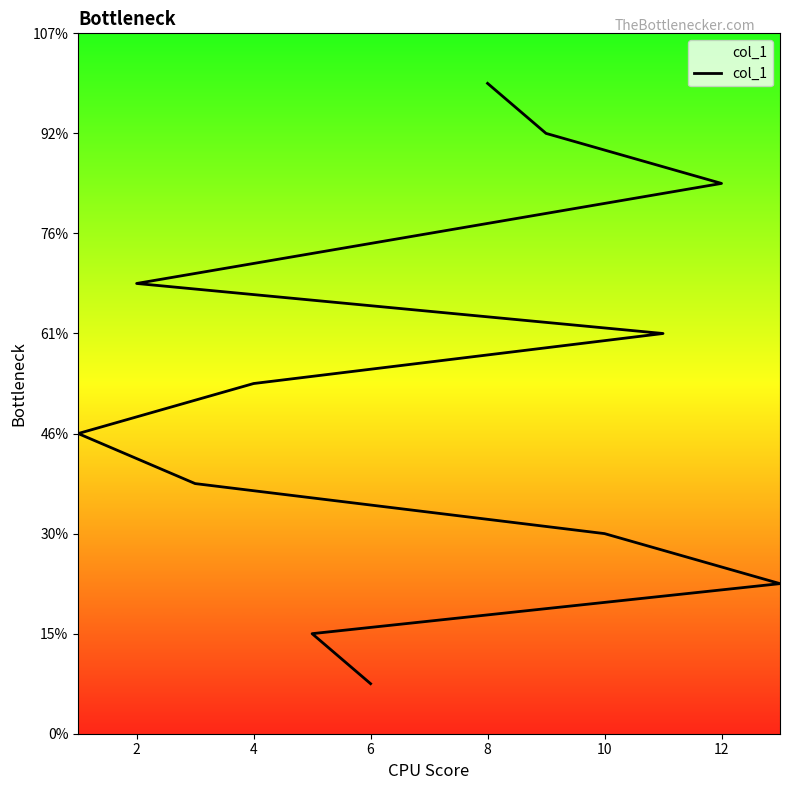

Does the chart display data point markers on the line(s)?

No